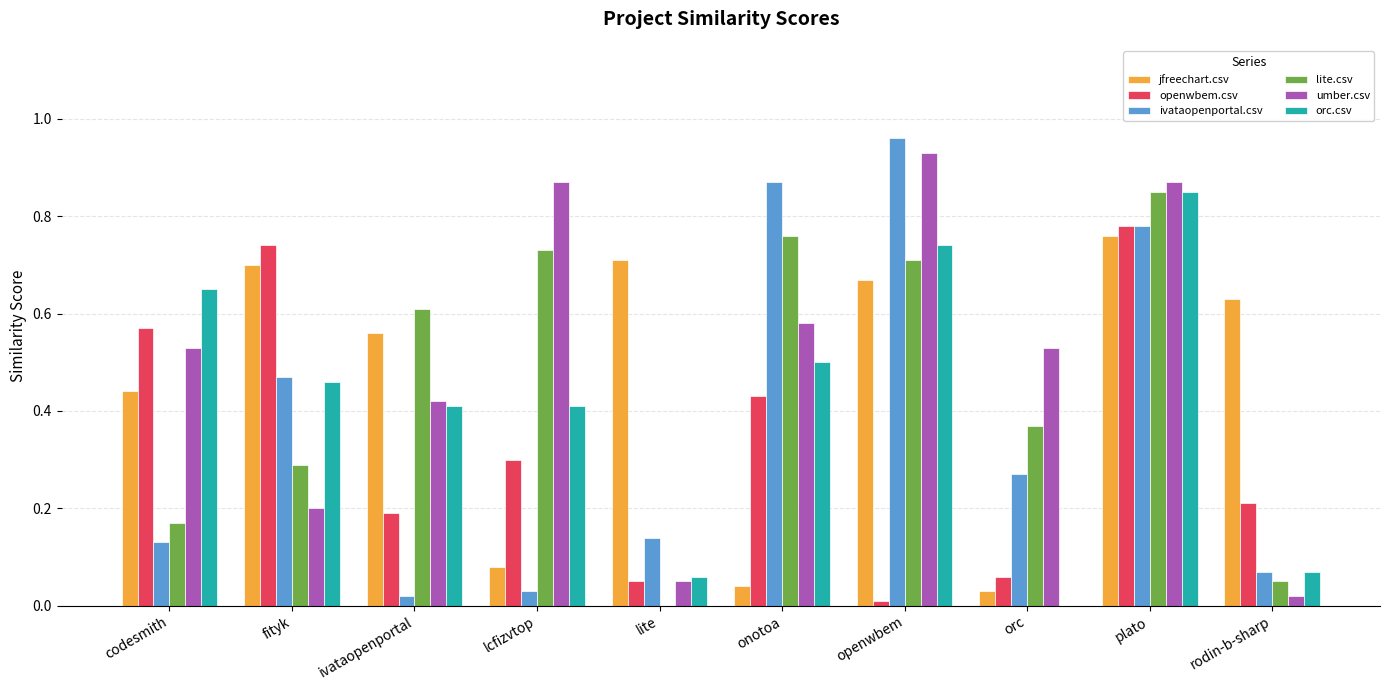

True or false: openwbem.csv has a value of 1.3 at fityk.

False